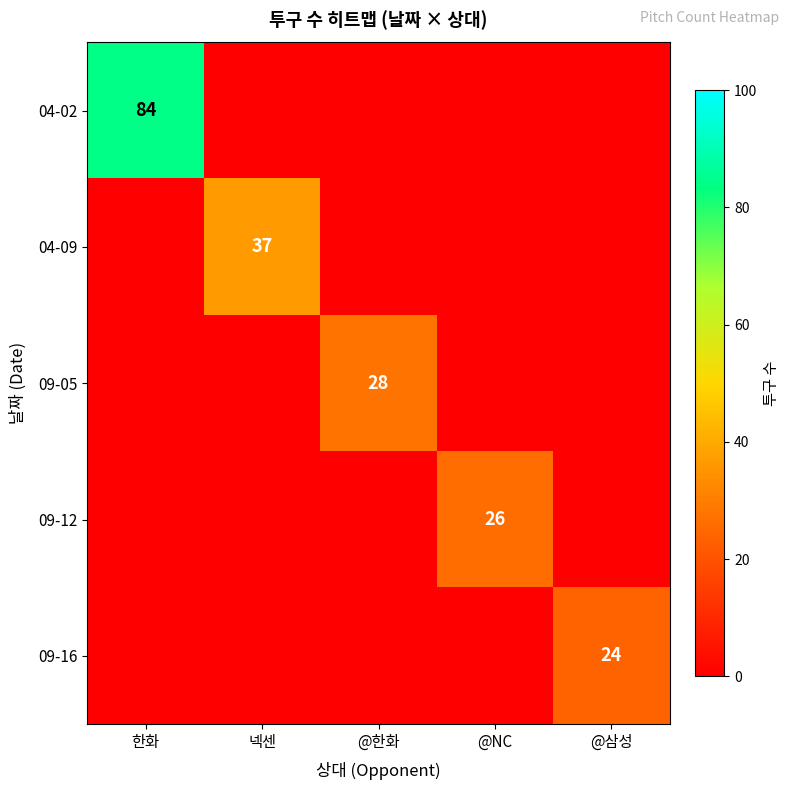

Is it true that 09-12 equals 26 at @NC?

True